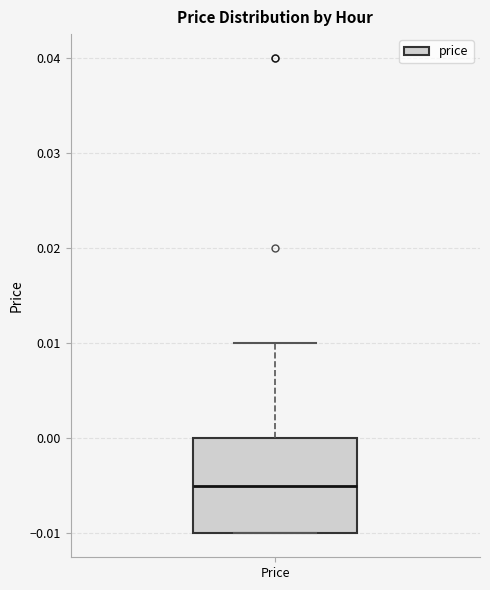

Where does the median line of the box for Price sit on the y-axis? The values are not printed on the chart, so give them approximately, as read against the axis.

-0.005